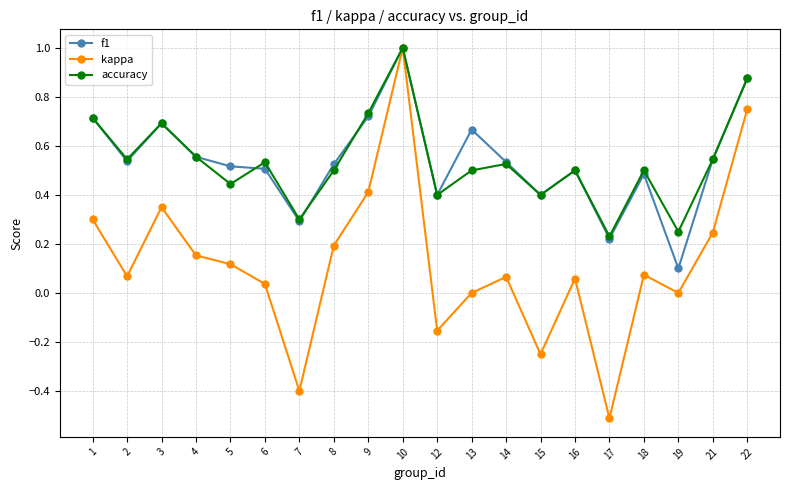

Which series has the widest spread of values?

kappa